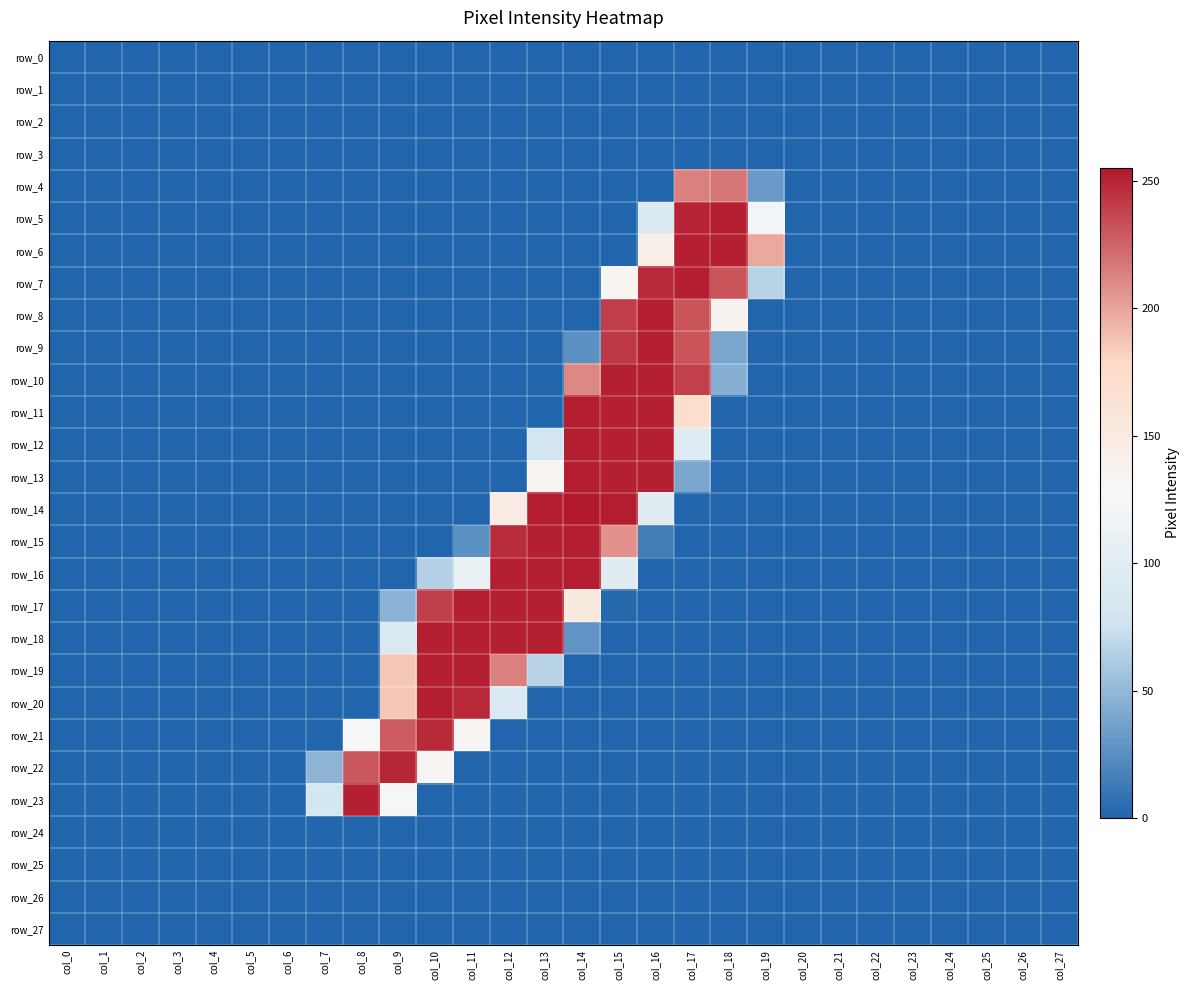

Is it true that row_15 equals 159 at col_6?

False